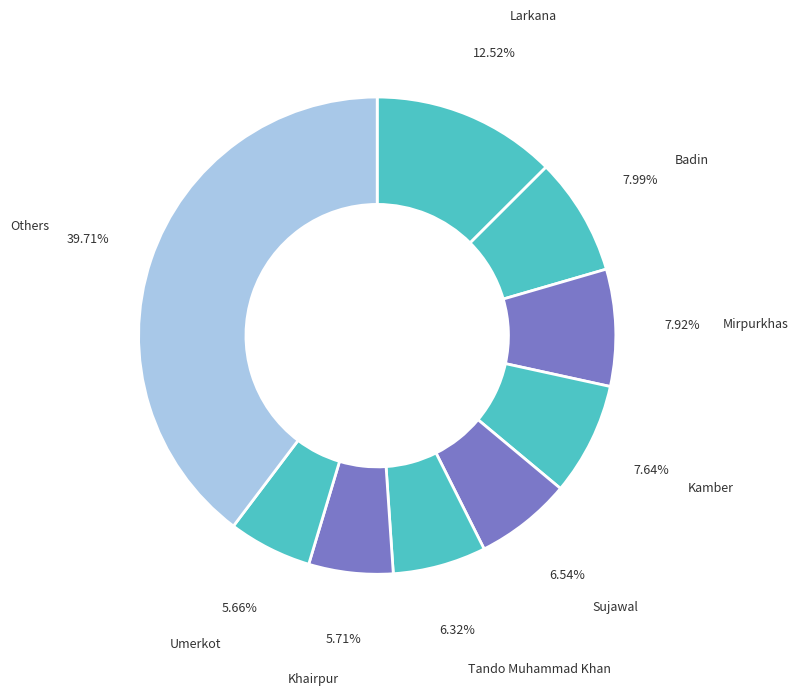

How many slices are in this pie chart?

9